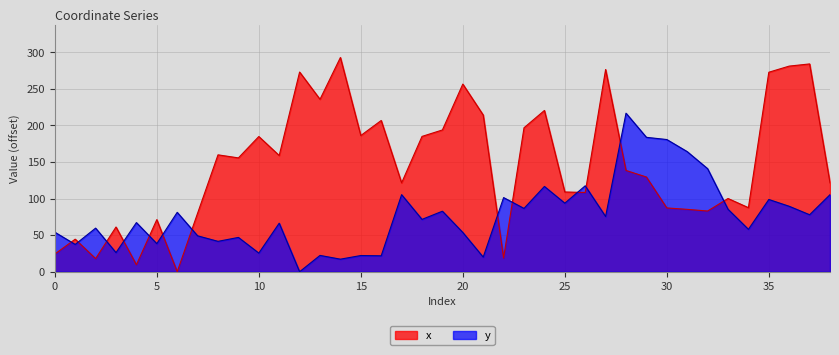

What is the sum of the y values at 34 and 21?

78.0